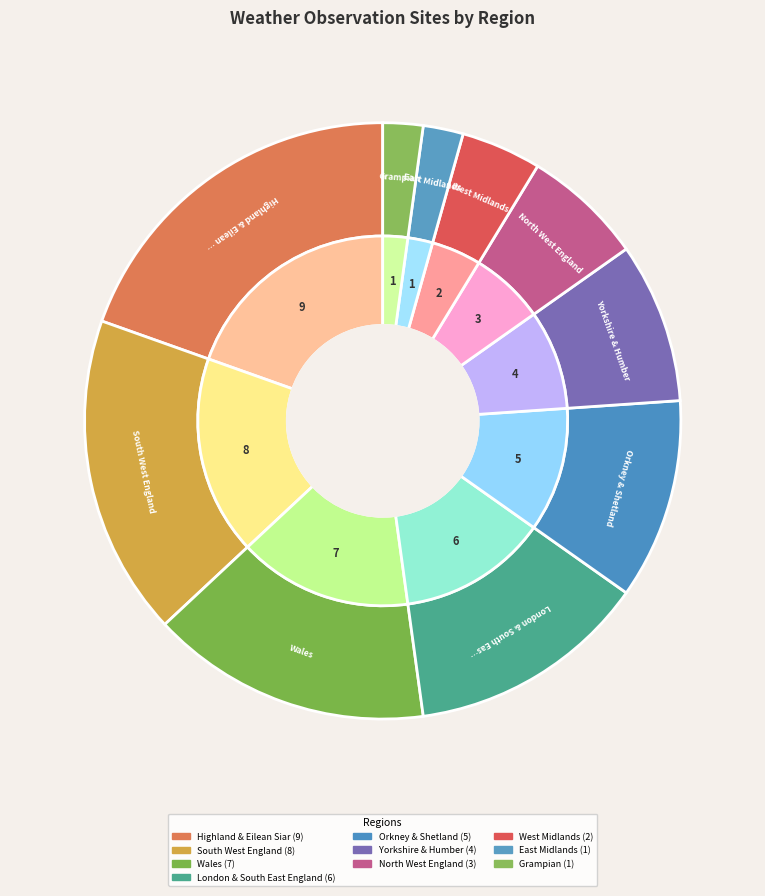

True or false: Orkney & Shetland accounts for 1% of the total.

False